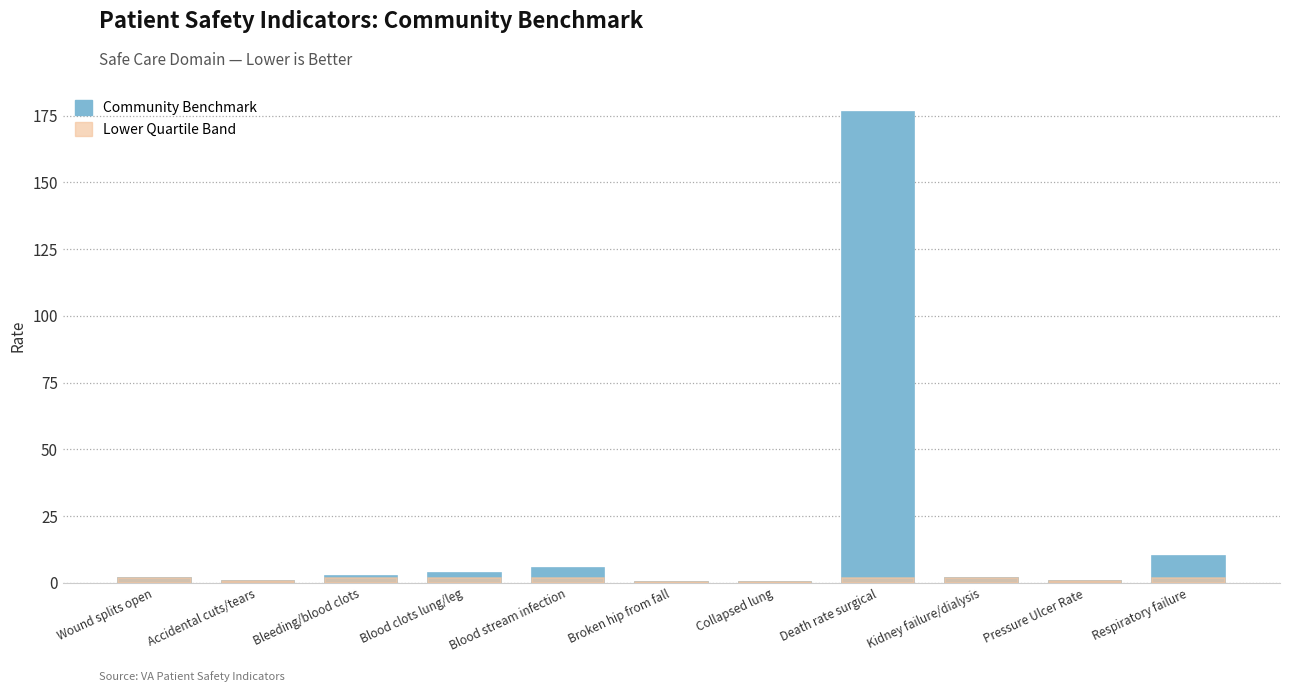

Between Collapsed lung and Blood stream infection, which is larger?

Blood stream infection